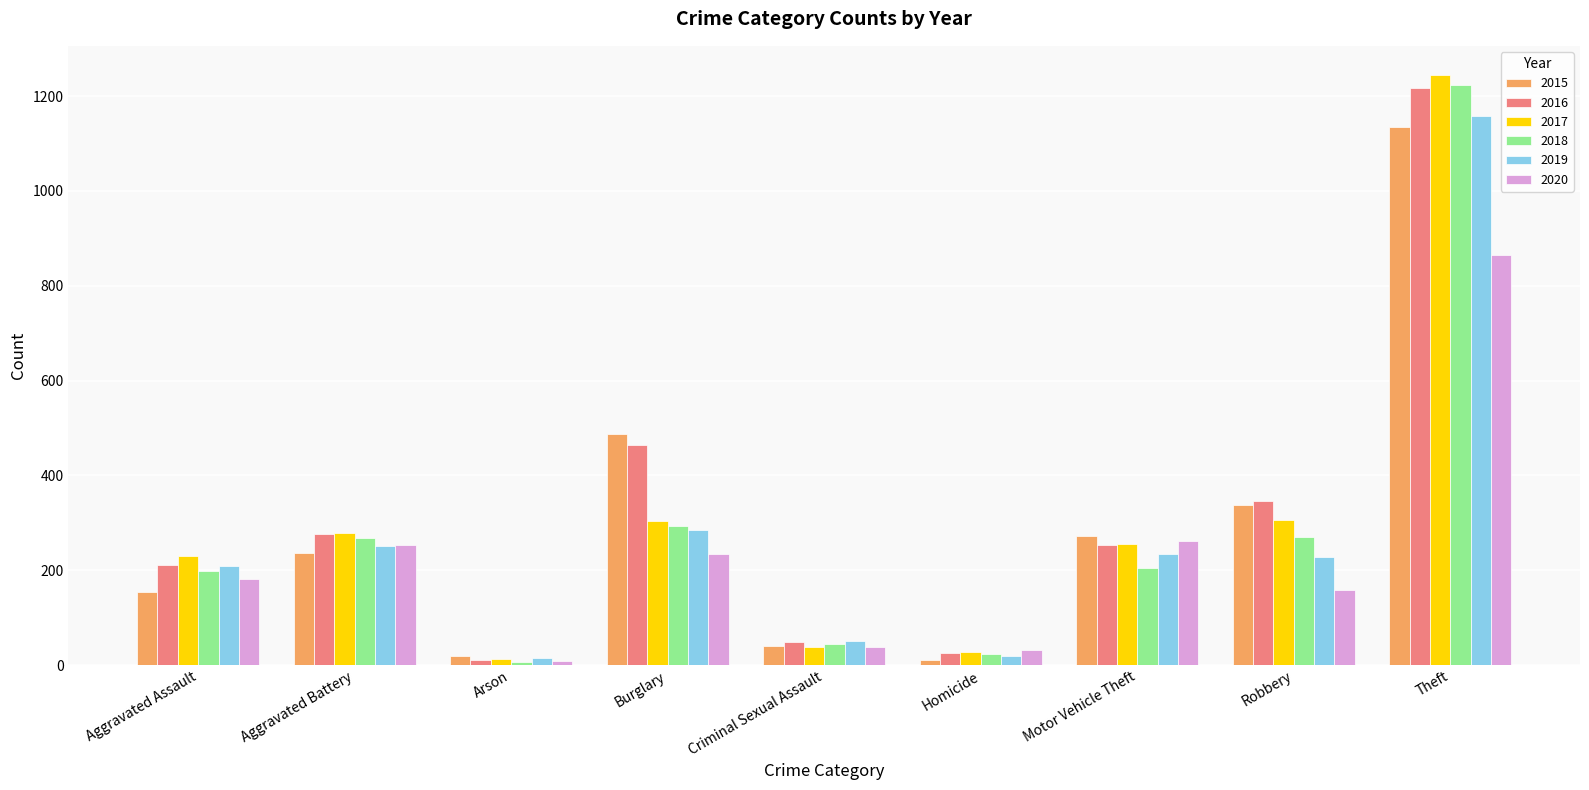

The value of 2020 at Homicide is 32. True or false?

True